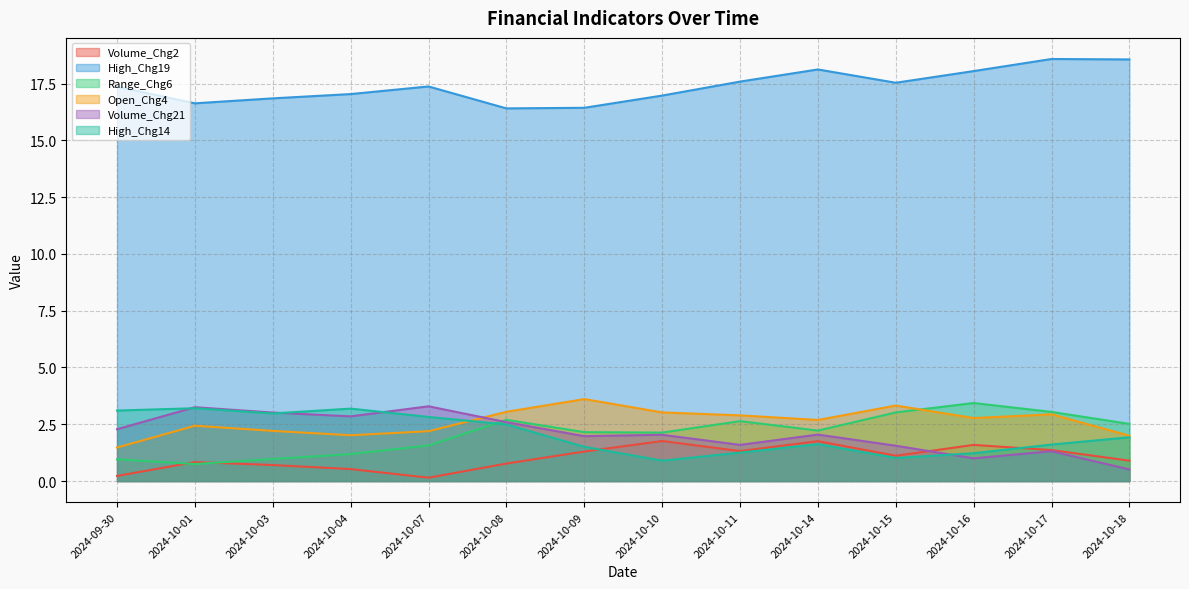

True or false: Range_Chg6 has a value of 2.6 at 2024-10-07.

False